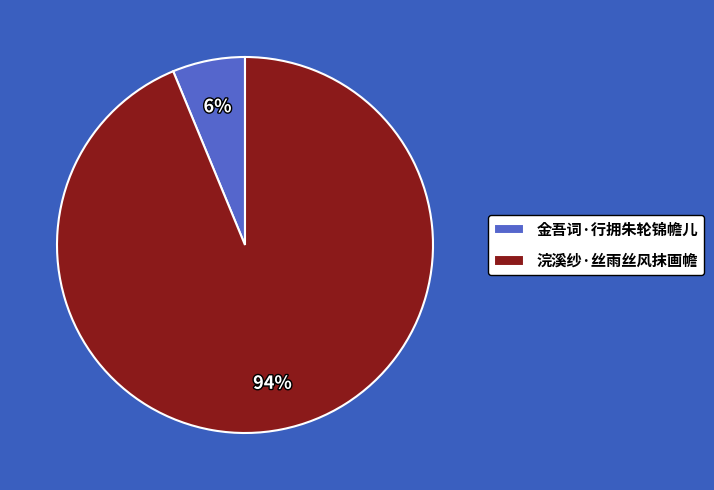

Which slice is the largest?

浣溪纱·丝雨丝风抹画幨